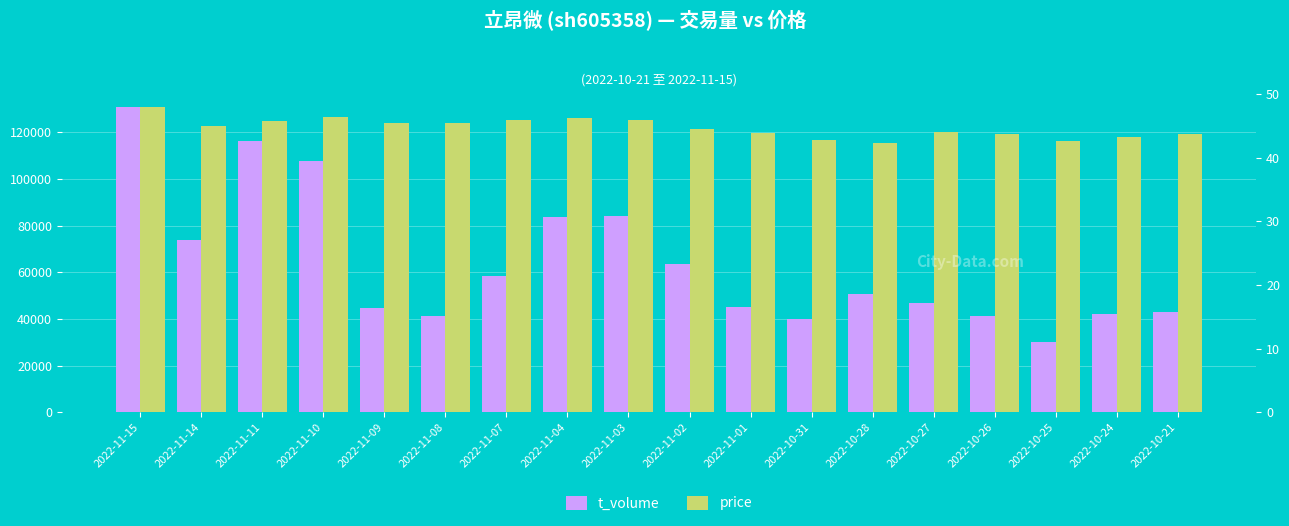

What is the difference between the second highest and second lowest values in the price series?

3.8